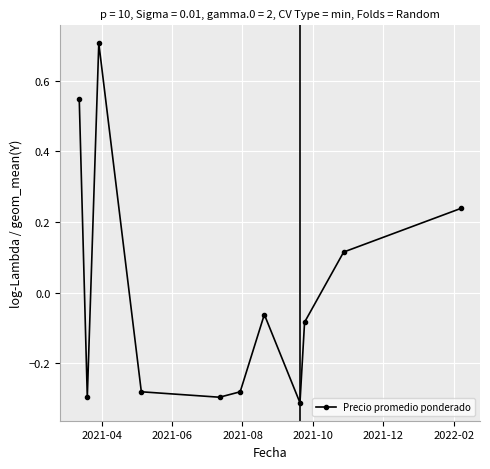

What is the maximum value shown in the chart?

0.7